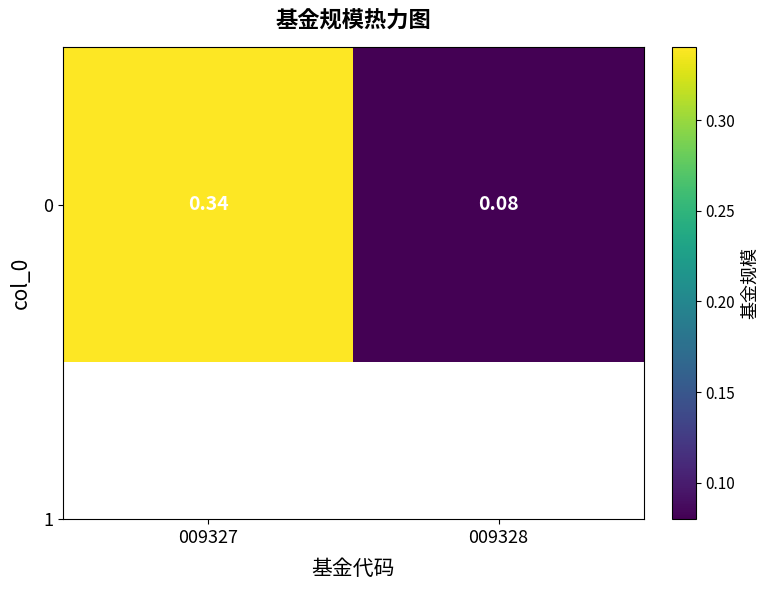

Is it true that the value at 009327 is 0.3?

True